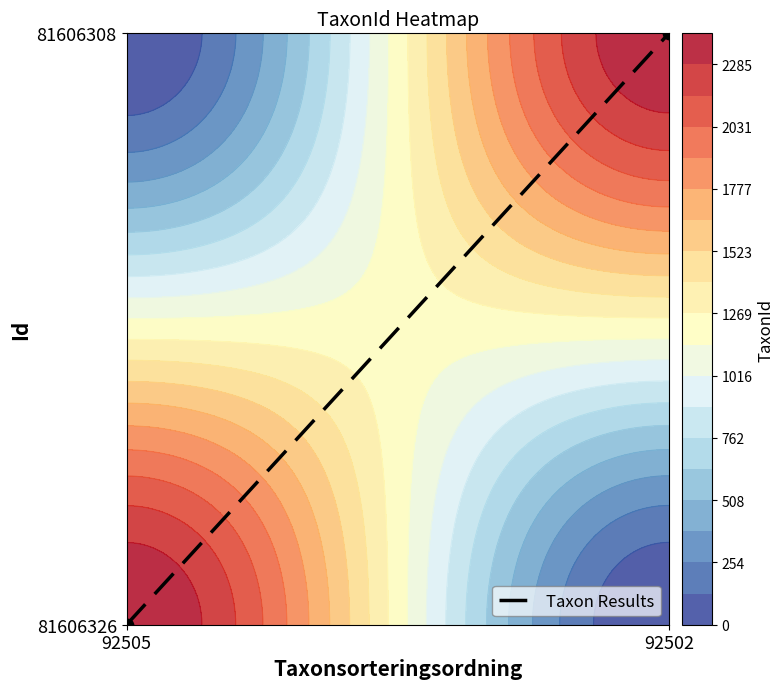

Reading right to left, transcribe all the data shown in this chart.

92502=1	92505=0